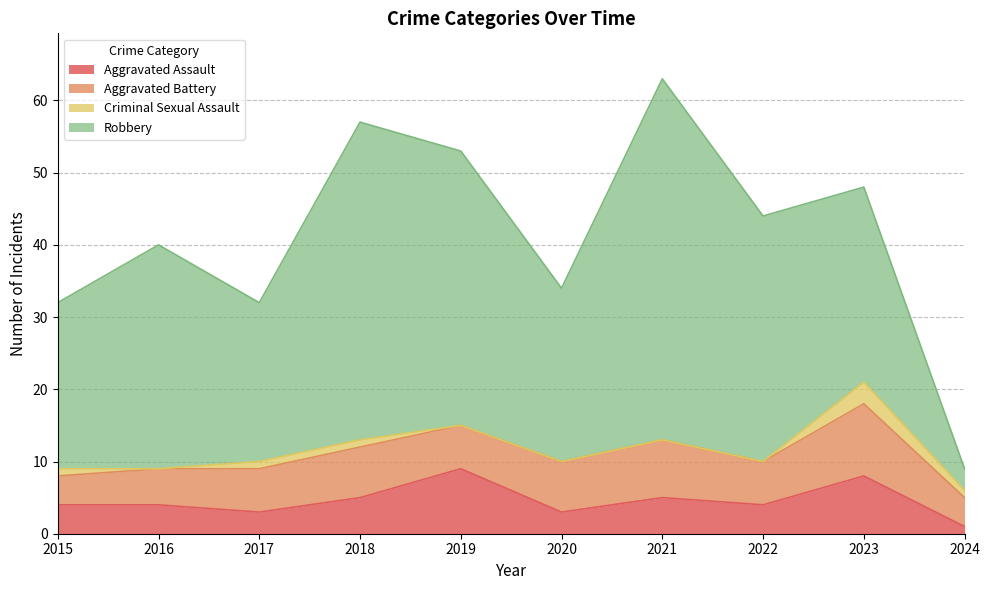

Which series has the widest spread of values?

Robbery